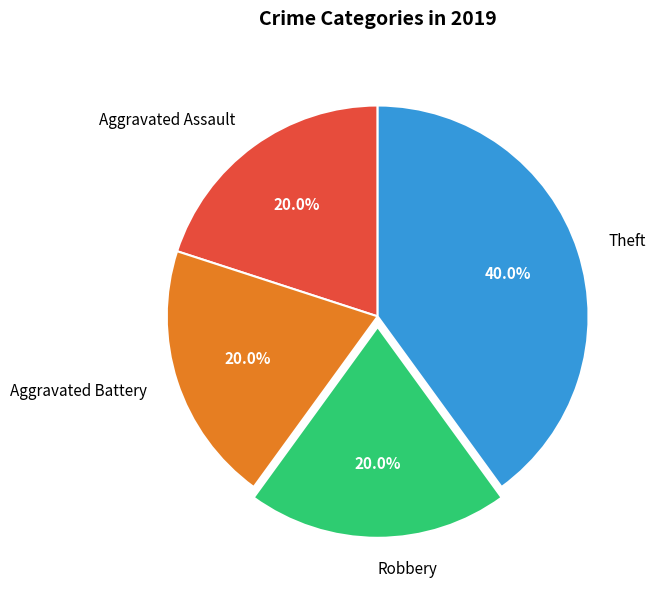

To the nearest percent, what portion does Robbery represent?

20%